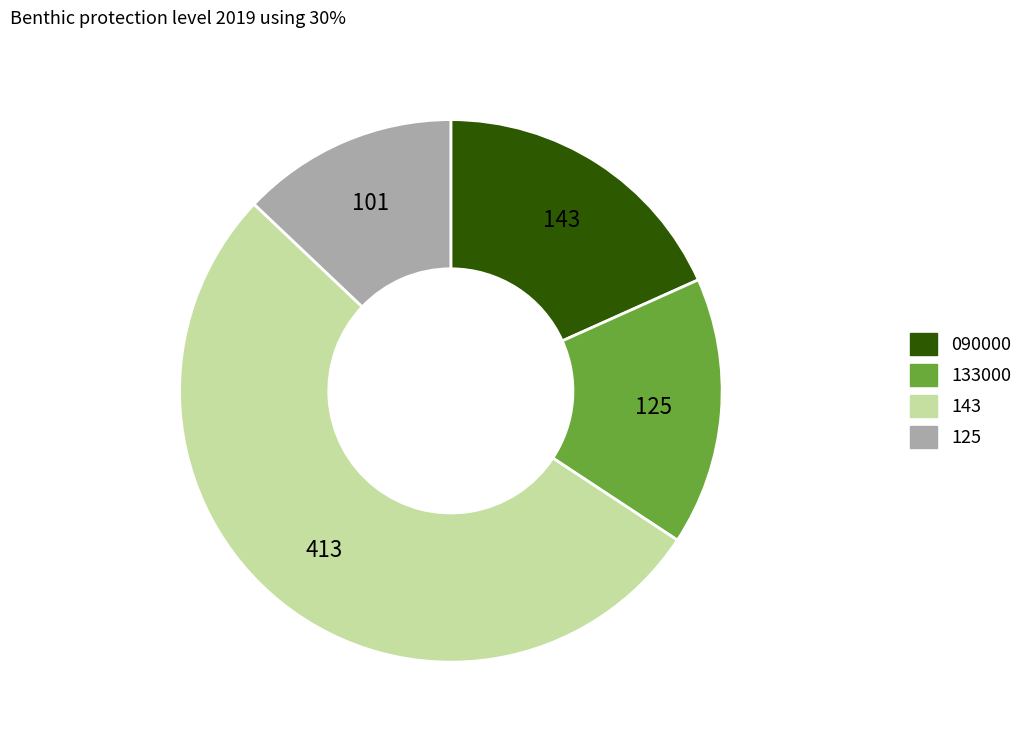

What is the smallest slice in the pie chart?

125